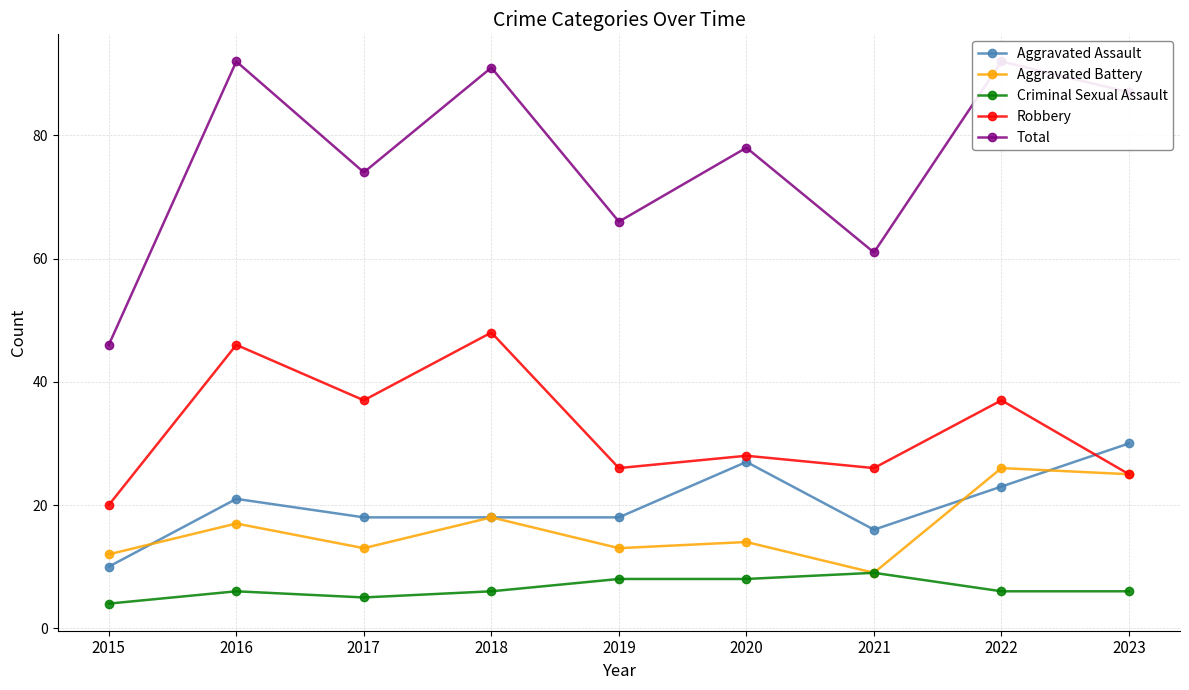

Reading left to right, extract all data points from this chart.

Aggravated Assault: 10	21	18	18	18	27	16	23	30
Aggravated Battery: 12	17	13	18	13	14	9	26	25
Criminal Sexual Assault: 4	6	5	6	8	8	9	6	6
Robbery: 20	46	37	48	26	28	26	37	25
Total: 46	92	74	91	66	78	61	92	87